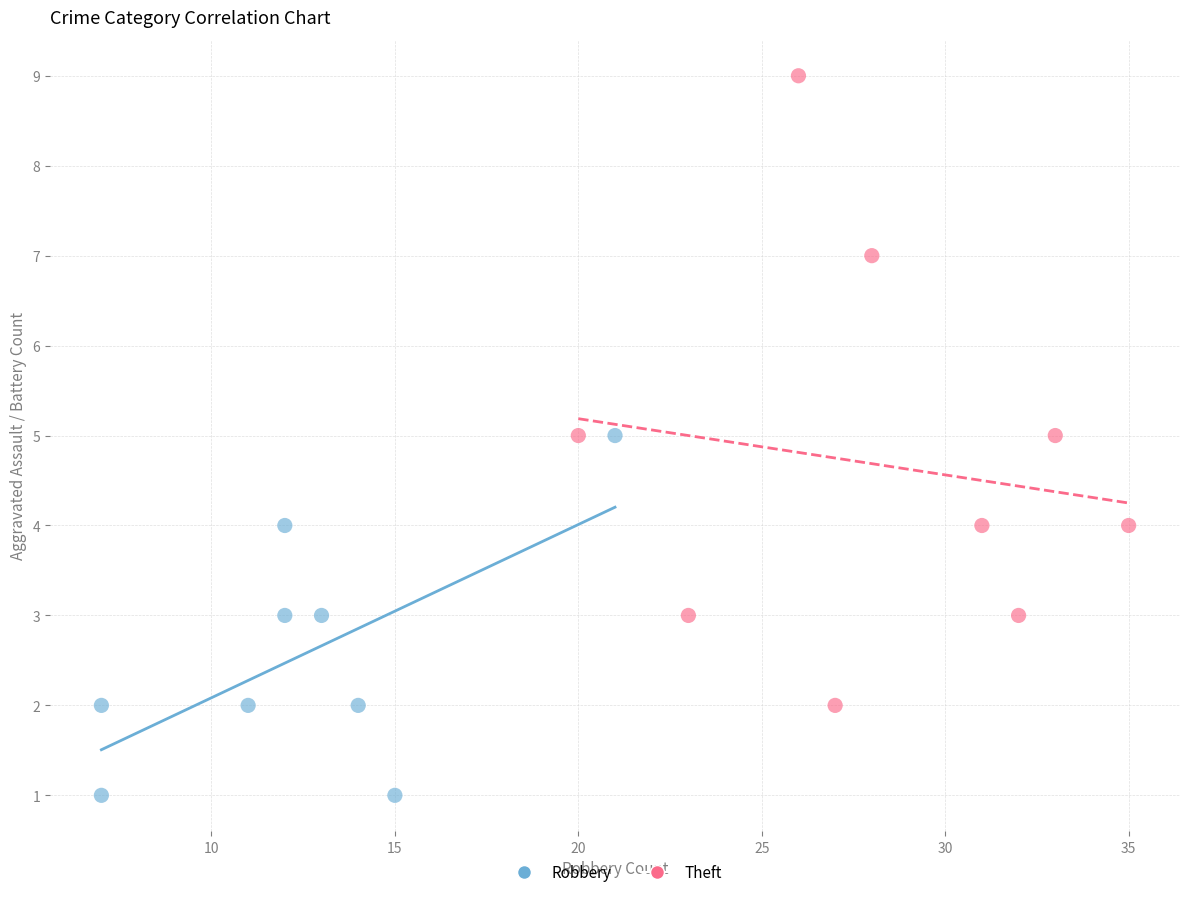

Which series contains the highest Y value?

Theft